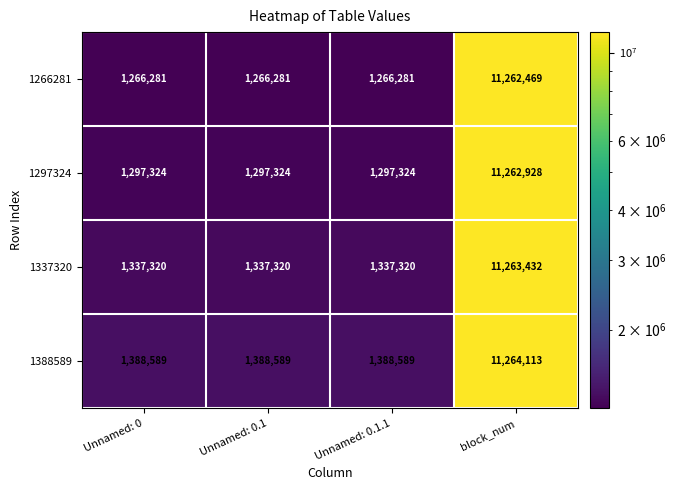

The 1388589 series shows 1388589 at Unnamed: 0. True or false?

True